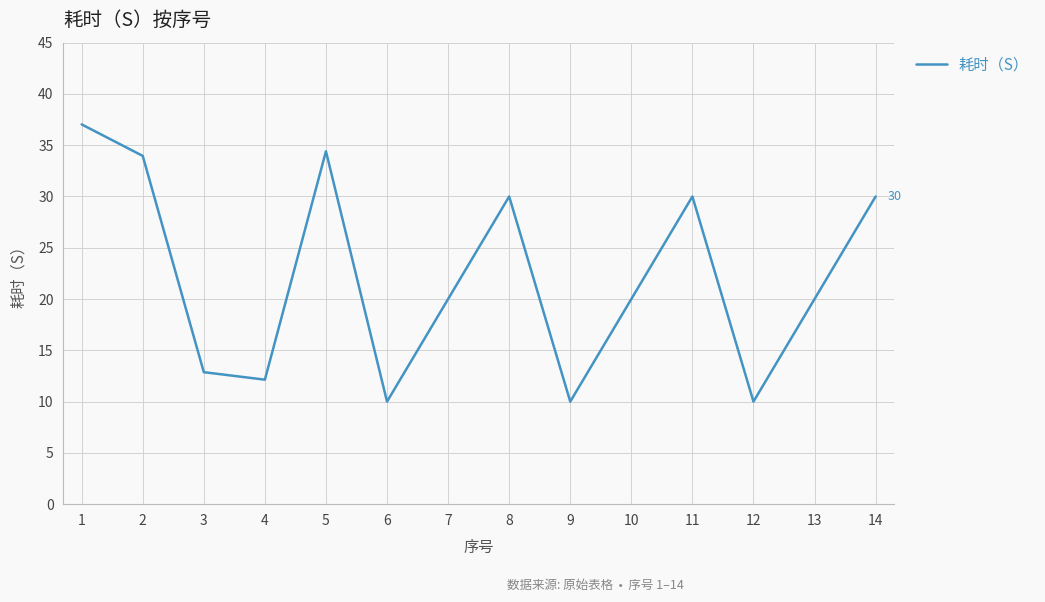

The value at 11 is 30.0. True or false?

True